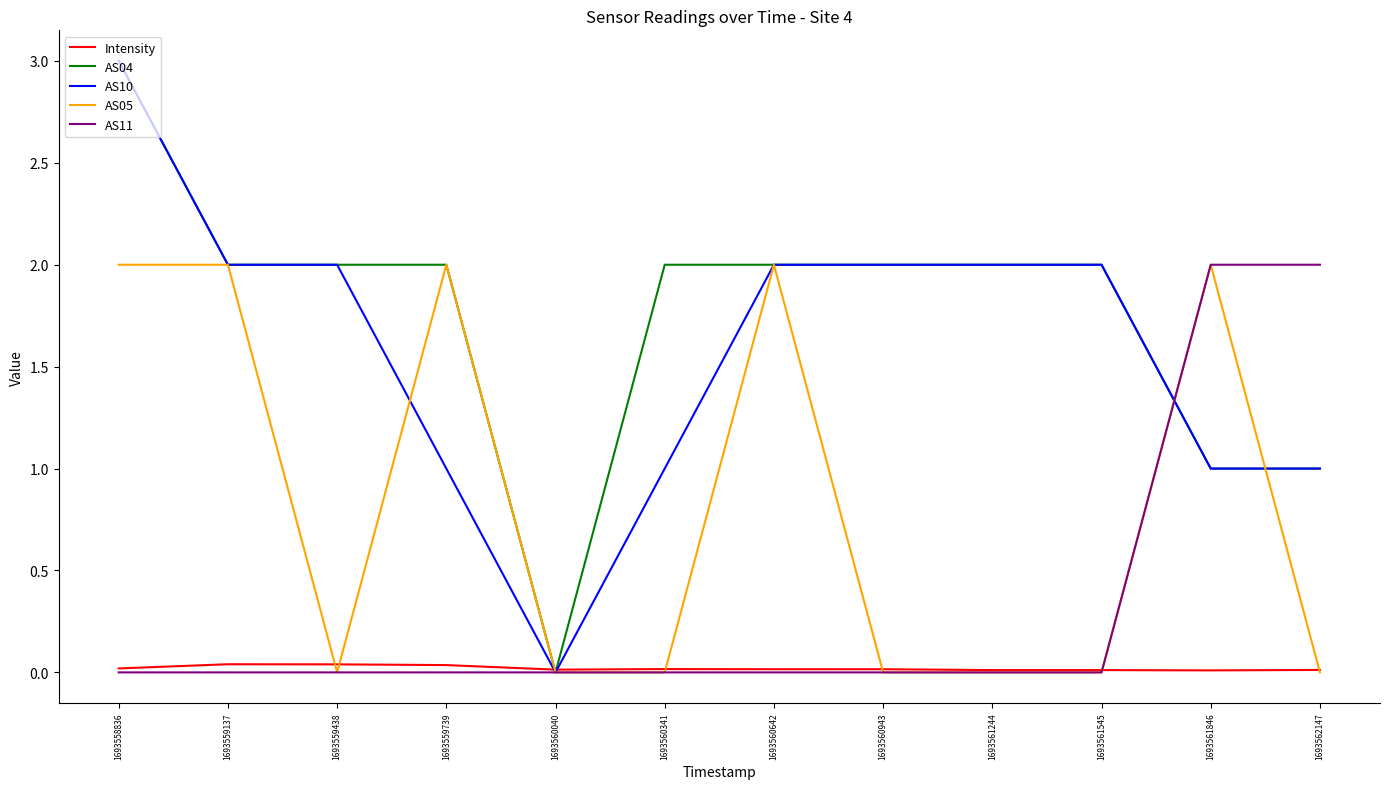

How many Intensity values are between 0 and 1?

12